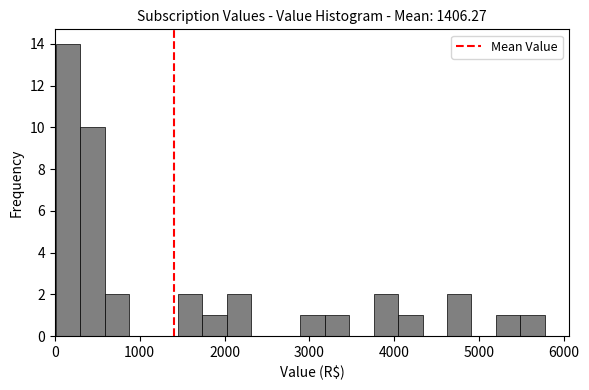

Read against the x-axis, roughly where is the centre of the tallest bar?

200